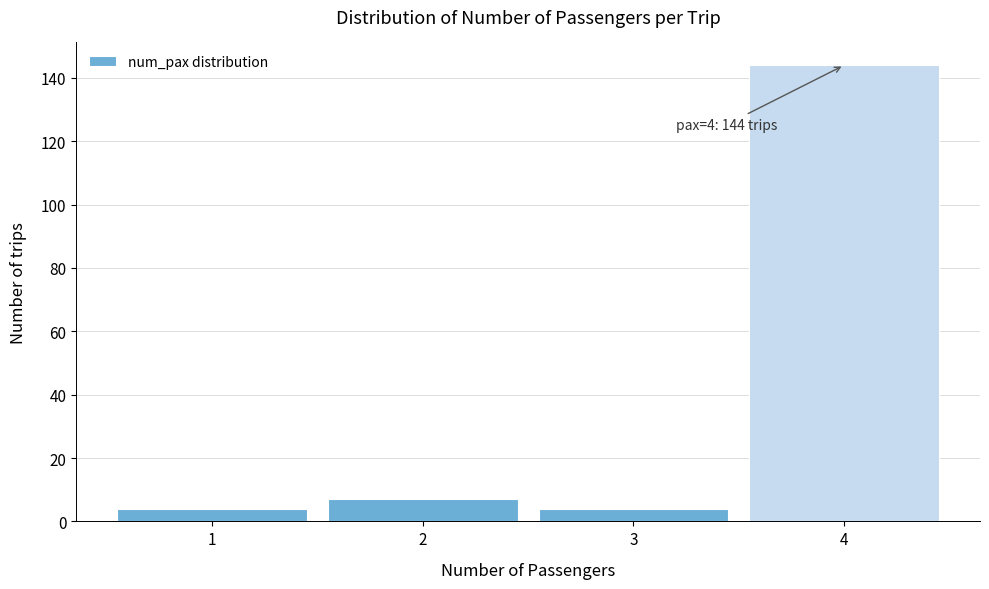

Over which range of the x-axis is the bar tallest?

3.5 to 4.5